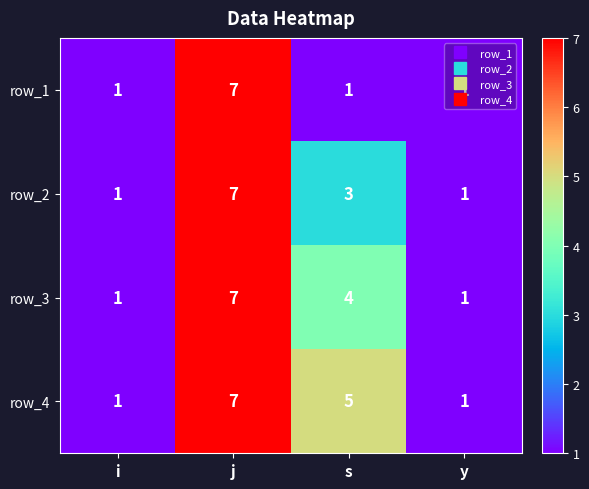

True or false: row_2 has a value of 1 at s.

False